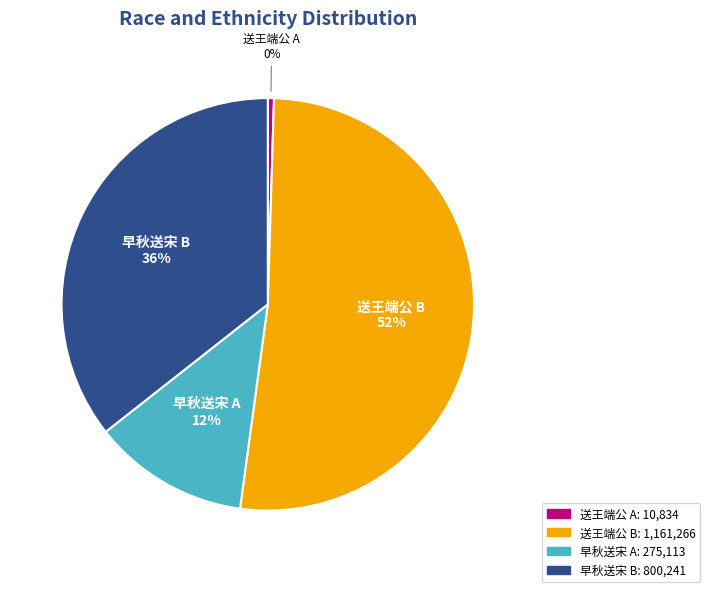

To the nearest percent, what is the average slice percentage?

25%